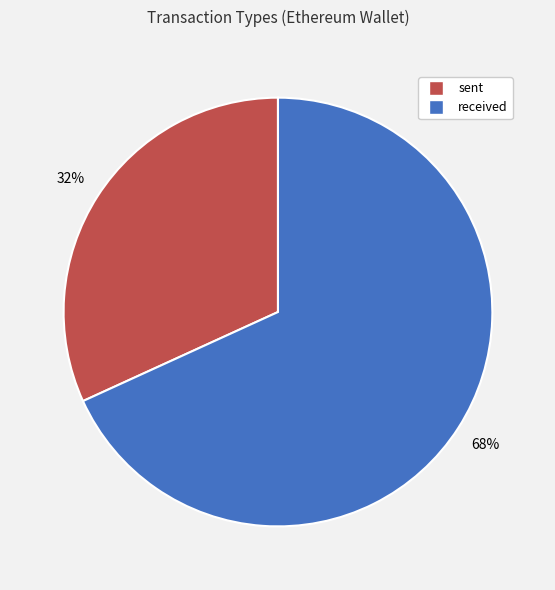

Do received and sent together represent more than half of the pie?

Yes